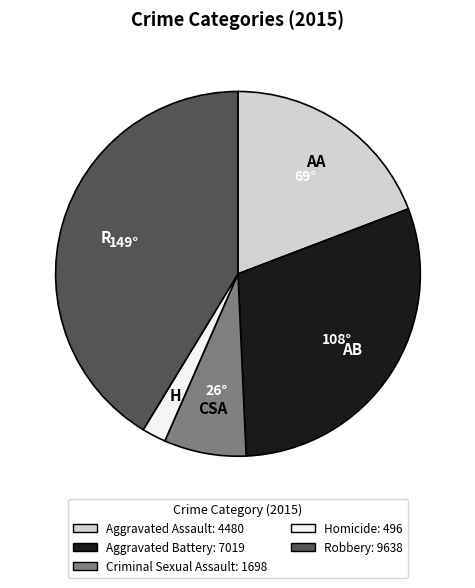

Rank the categories by value from highest to lowest.

Robbery, Aggravated Battery, Aggravated Assault, Criminal Sexual Assault, Homicide